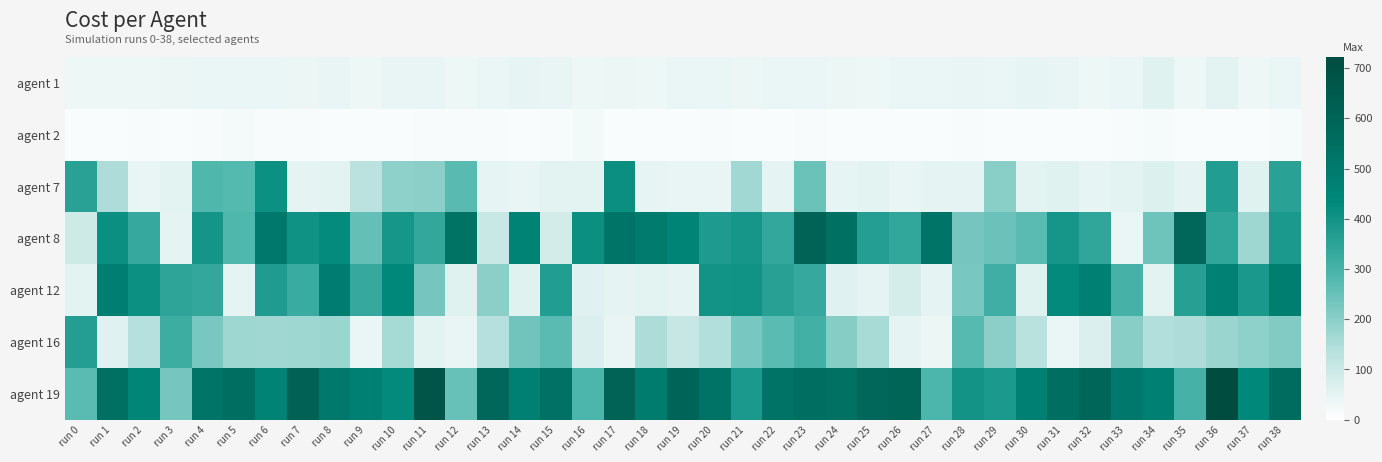

What is the total value across all series at run 21?

1621